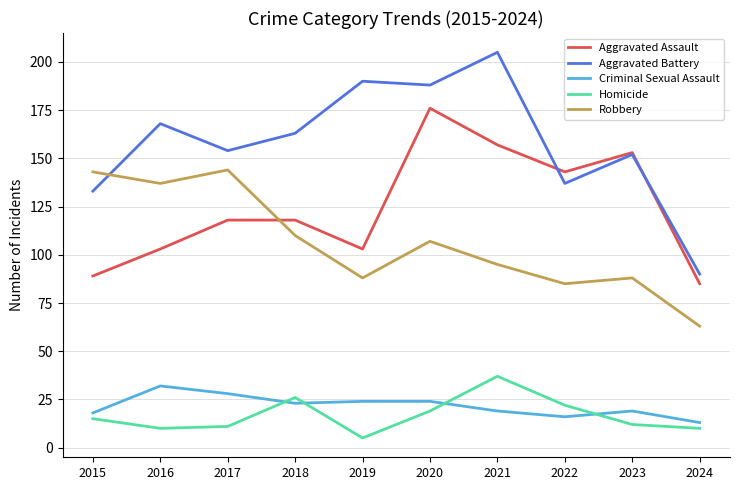

What is the lowest value of the Aggravated Battery series?

90